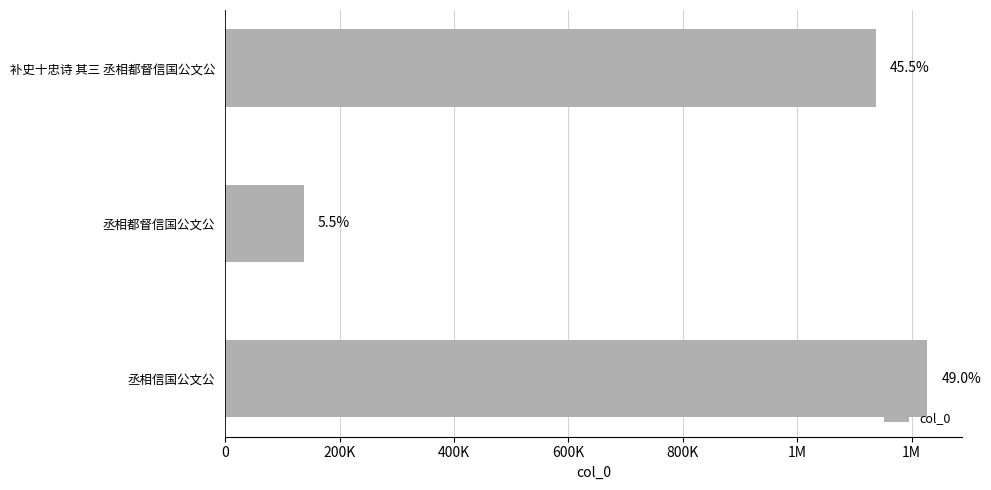

Are the bars horizontal?

Yes